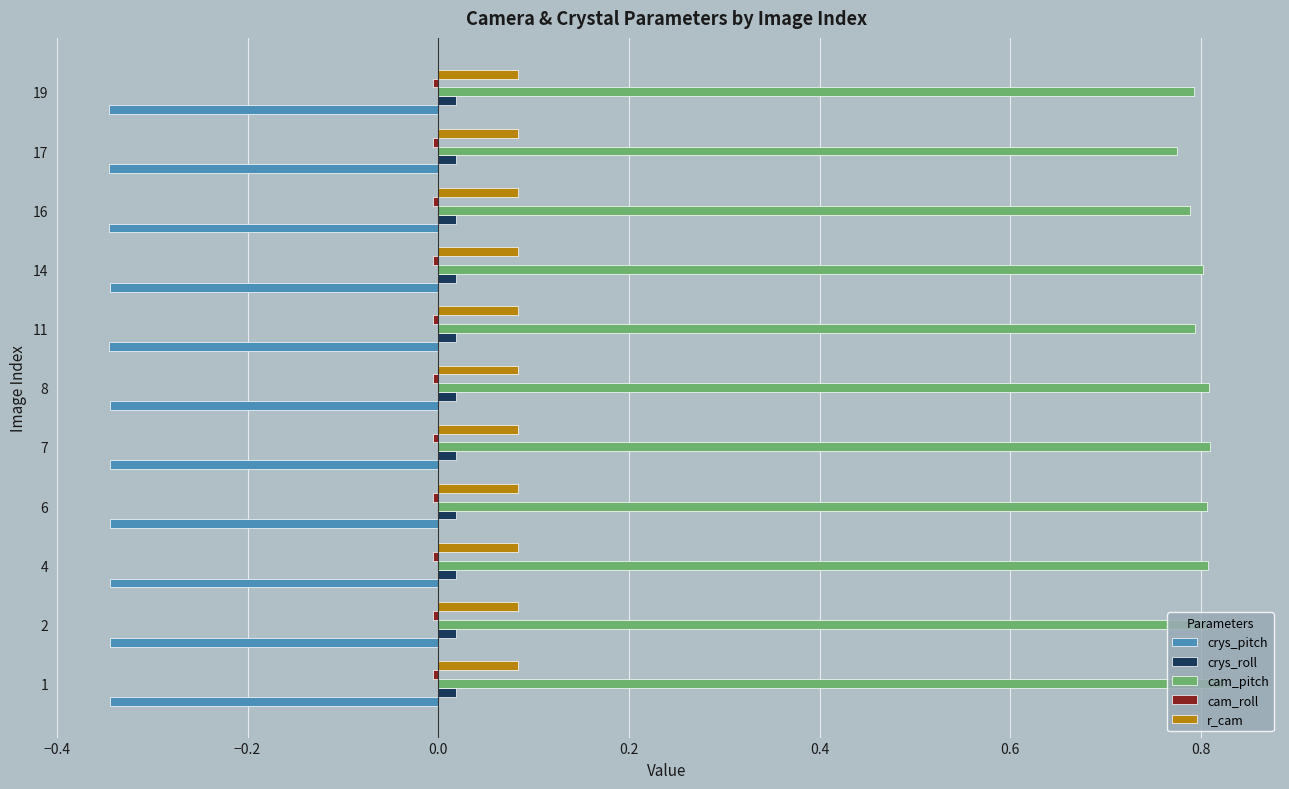

Which label corresponds to the largest value in the chart?

1